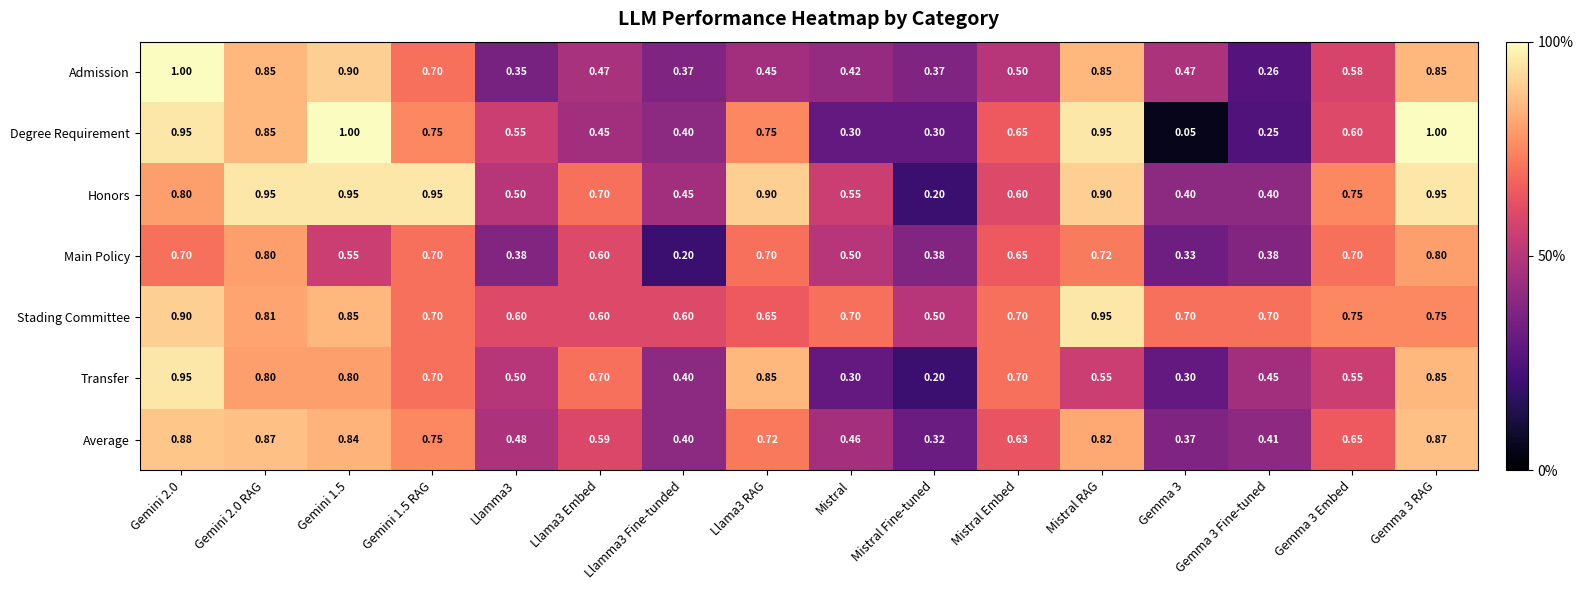

At which label is Average closest to 0?

Mistral Fine-tuned